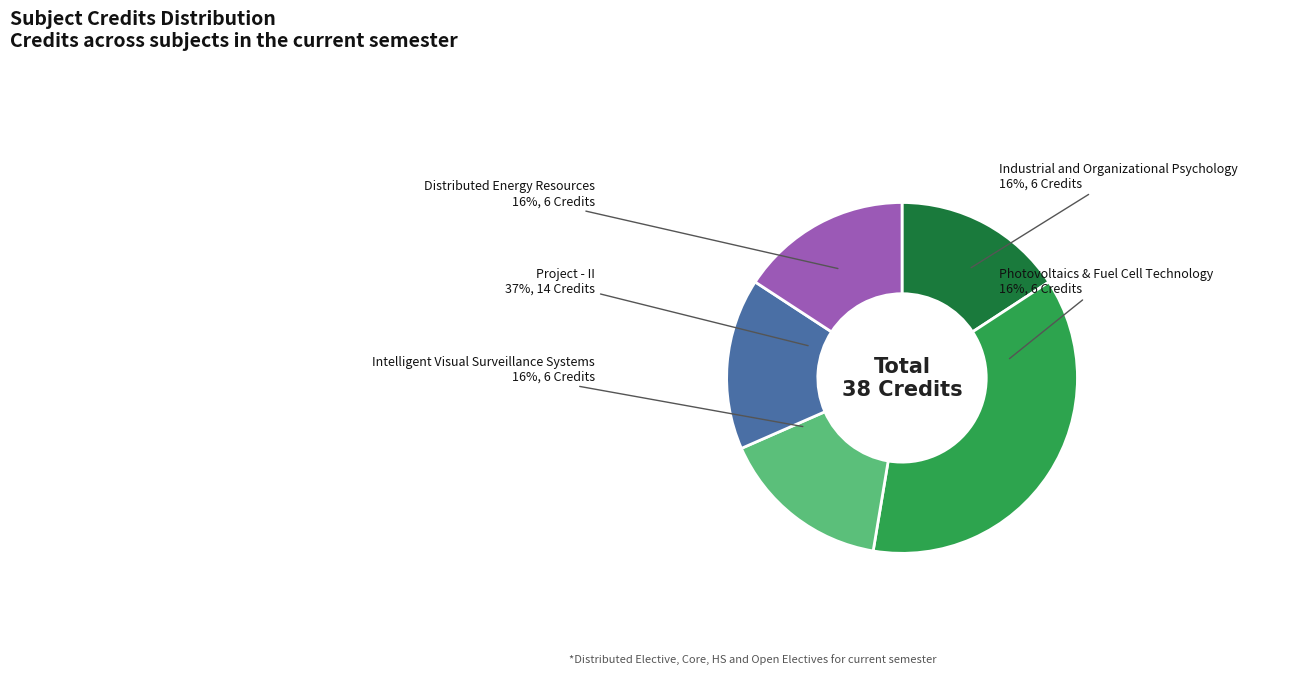

To the nearest percent, what is the difference between the Project - II and Industrial and Organizational Psychology slice percentages?

21%